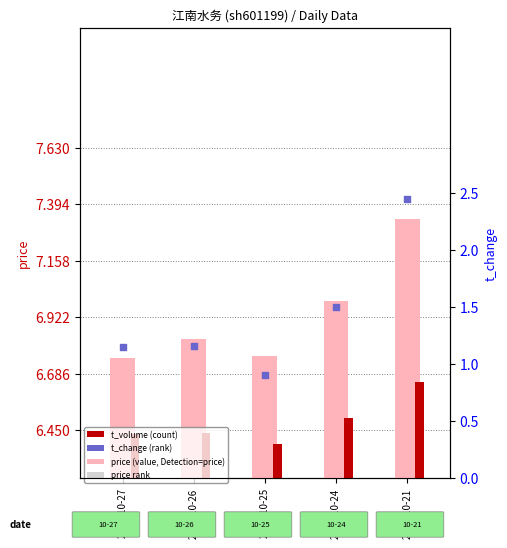

Which series has the widest spread of Y values?

t_change (rank)